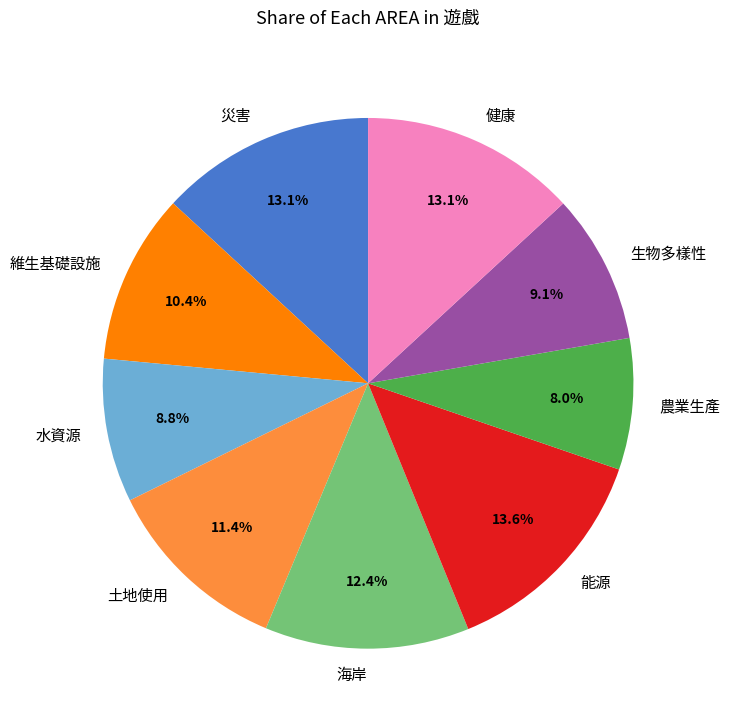

To the nearest percent, what portion does 能源 represent?

14%